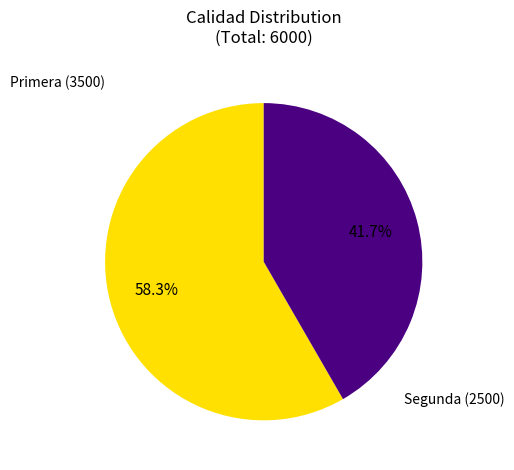

Is there any slice that represents more than half of the pie?

Yes